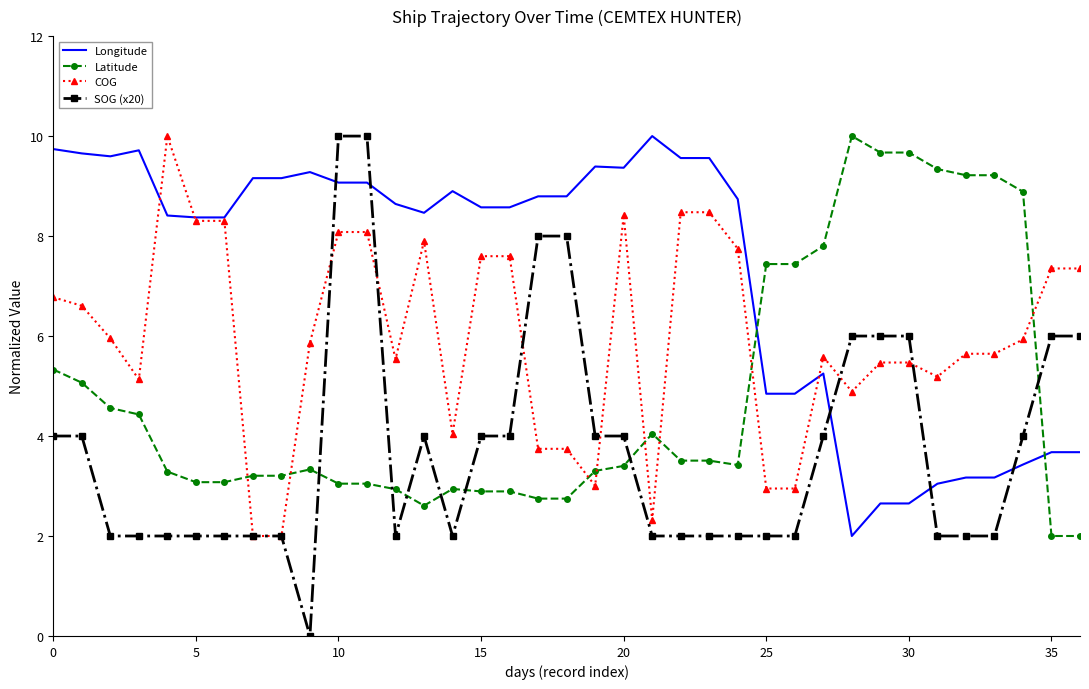

Which series has the largest range (max minus min)?

SOG (x20)